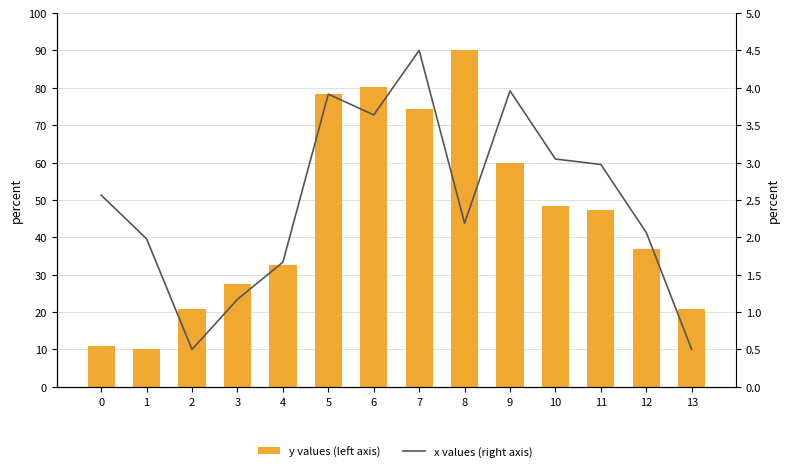

Rank the categories by y values (left axis) value from lowest to highest.

1, 0, 13, 2, 3, 4, 12, 11, 10, 9, 7, 5, 6, 8